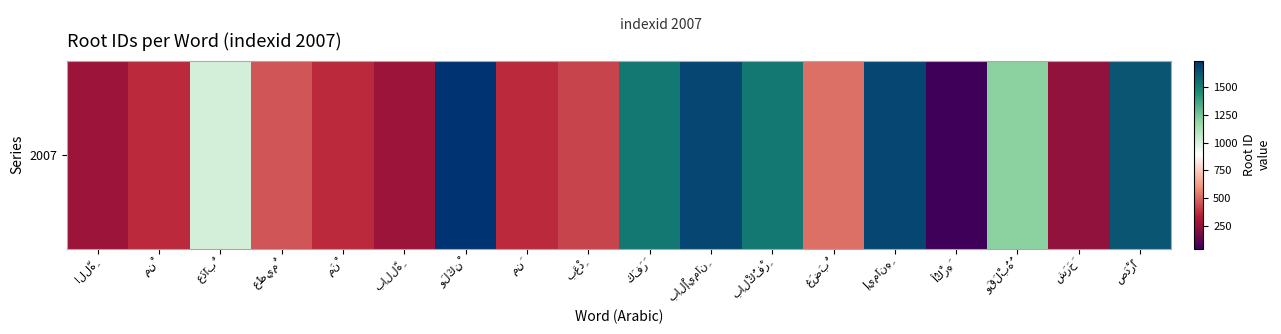

Rank the categories by value from lowest to highest.

أُكْرِهَ, شَرَحَ, اللَّهِ, بِاللَّهِ, مِنْ, مَنْ, مِنَ, بَعْدِ, عَظِيمٌ, غَضَبٌ, عَذَابٌ, وَقَلْبُهُ, كَفَرَ, بِالْكُفْرِ, صَدْرًا, بِالْإِيمَانِ, إِيمَانِهِ, وَلَكِنْ